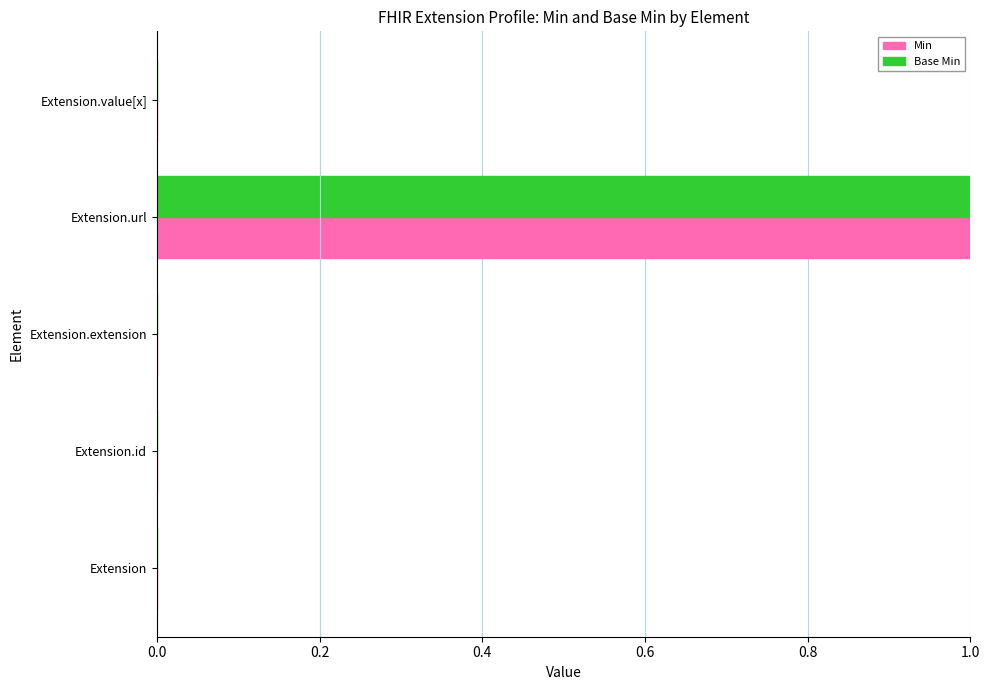

The value of Min at Extension.id is -1. True or false?

False